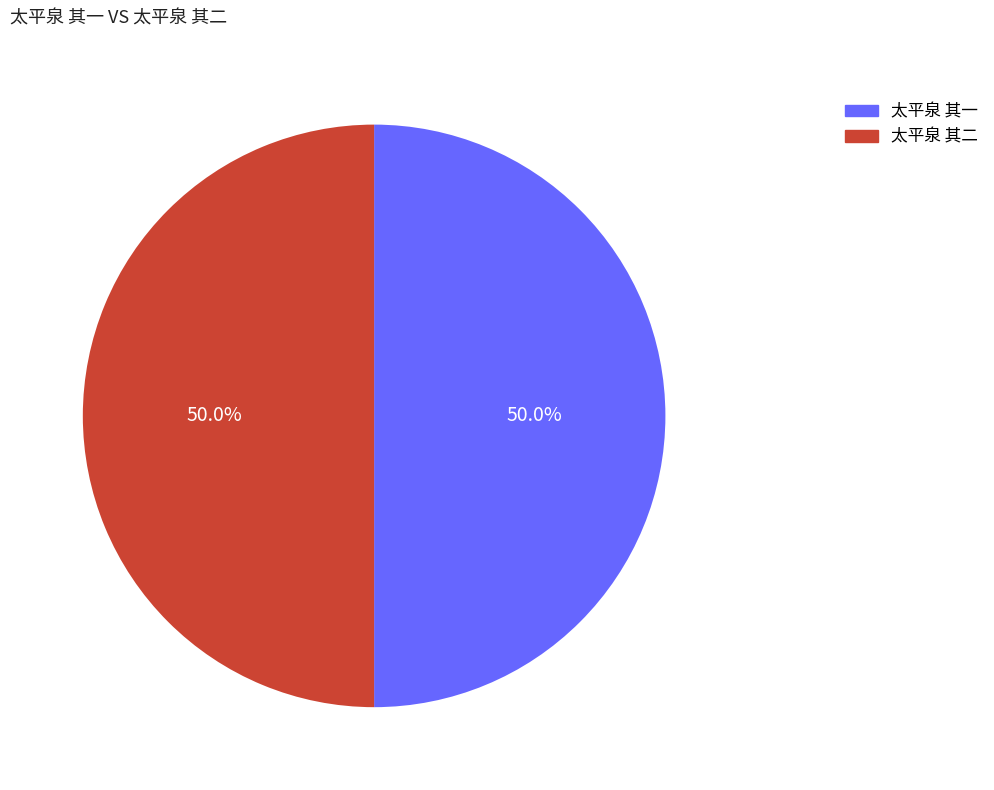

Is it true that 太平泉 其二 is 50% of the pie?

True